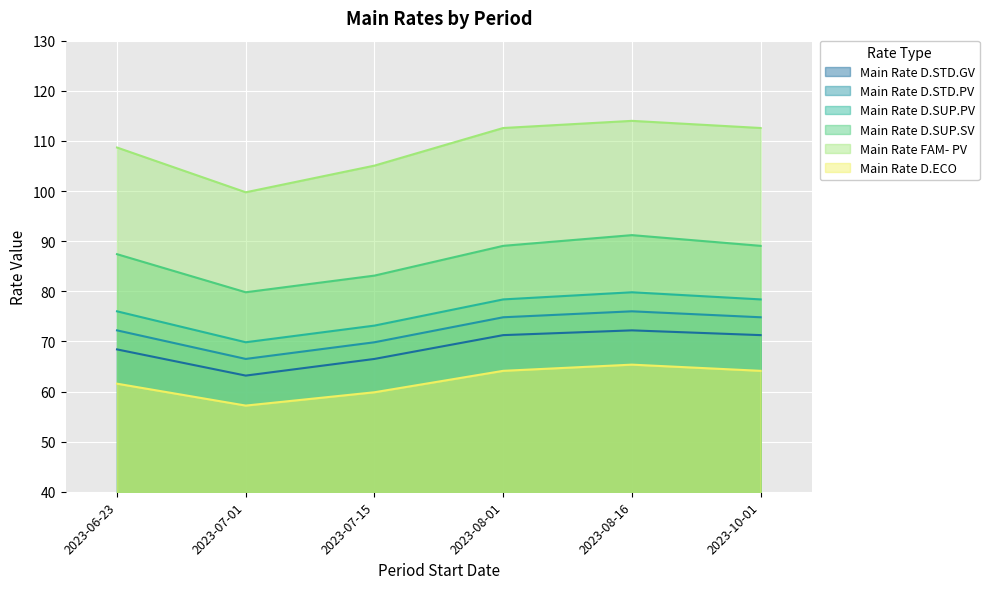

True or false: Main Rate D.SUP.SV and Main Rate D.SUP.PV intersect in this chart.

False